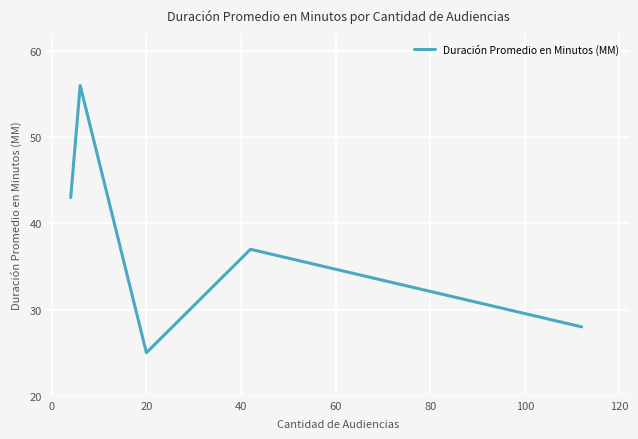

What is the minimum value shown in the chart?

25